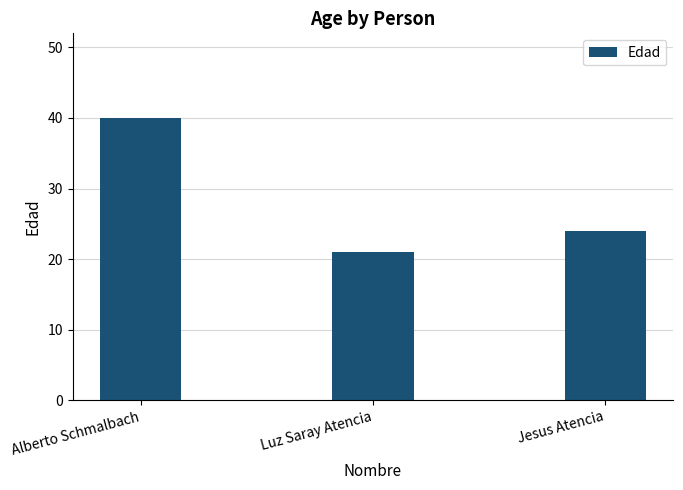

Which has a higher value, Luz Saray Atencia or Jesus Atencia?

Jesus Atencia